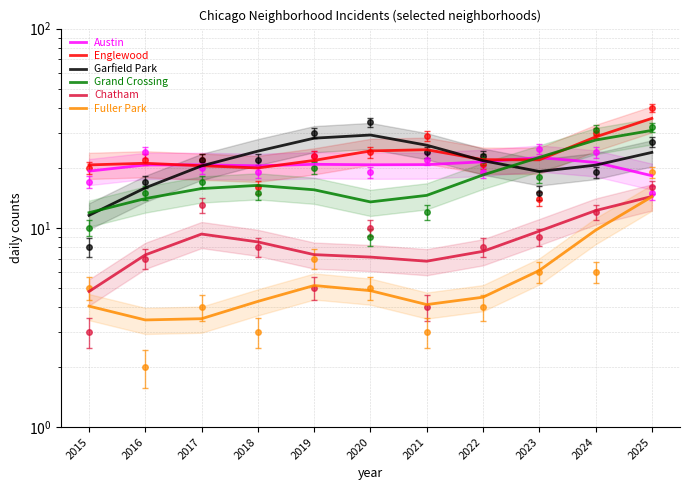

The value of Grand Crossing at 2015 is 11.9. True or false?

True